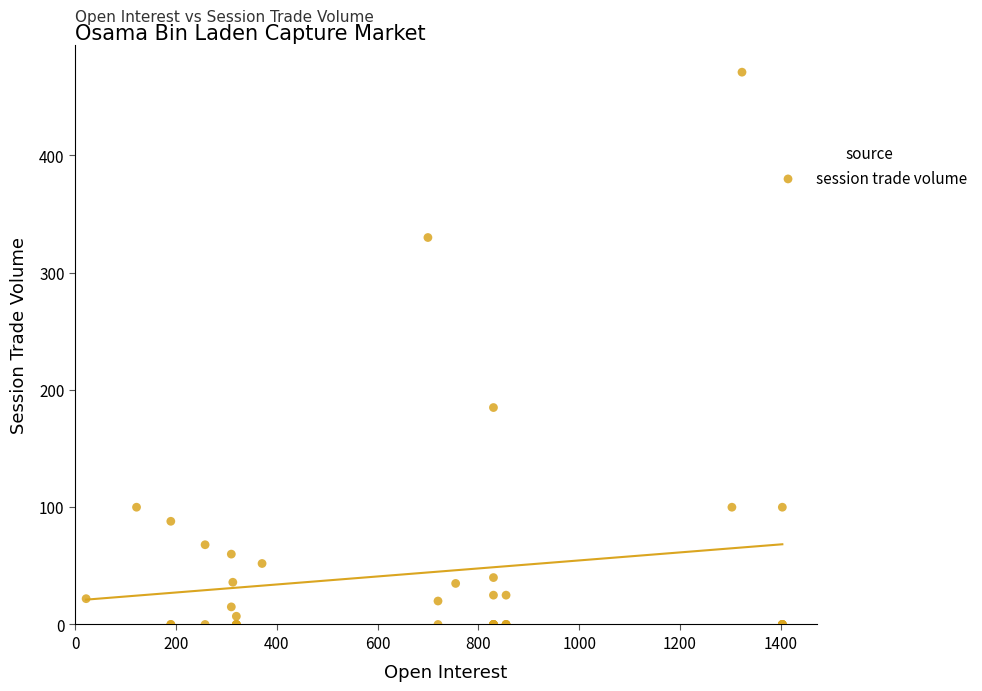

What Y value in the scatter plot is closest to 235?

185